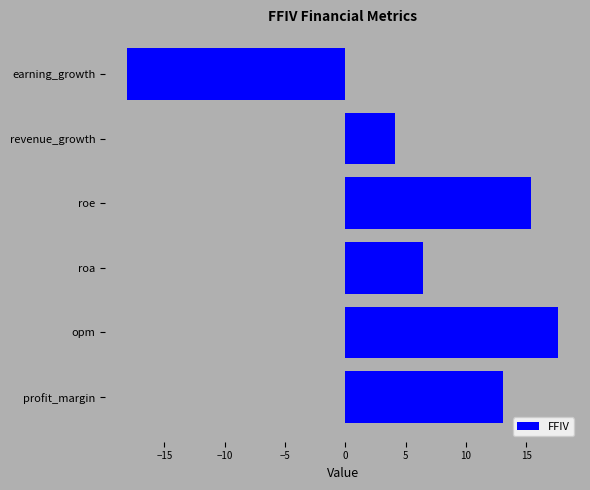

How many data points does each series have?

6